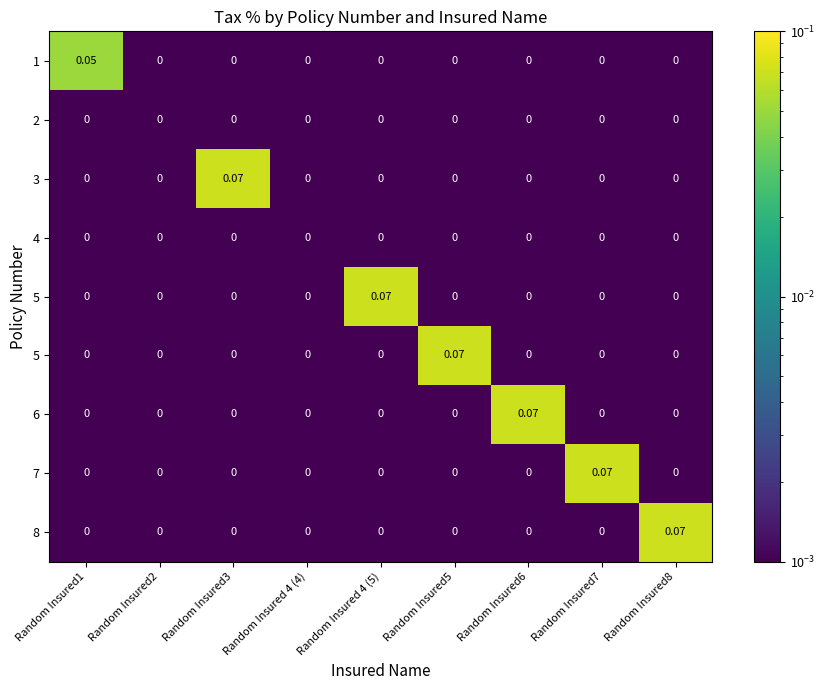

Which has a higher value, Random Insured 4 (4) or Random Insured5?

Random Insured 4 (4)